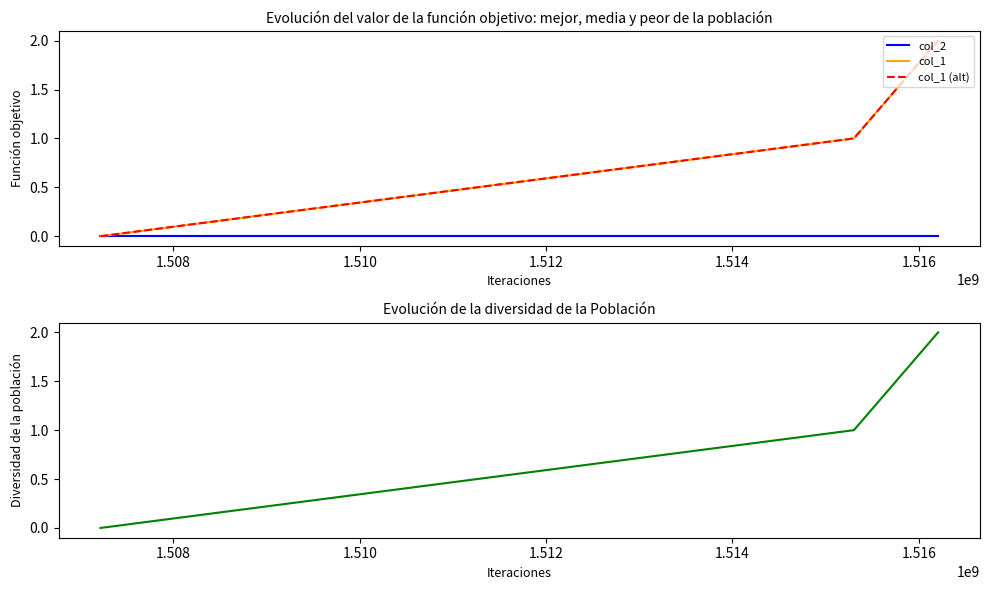

What are all the series names shown in the legend?

col_2, col_1, col_1 (alt)